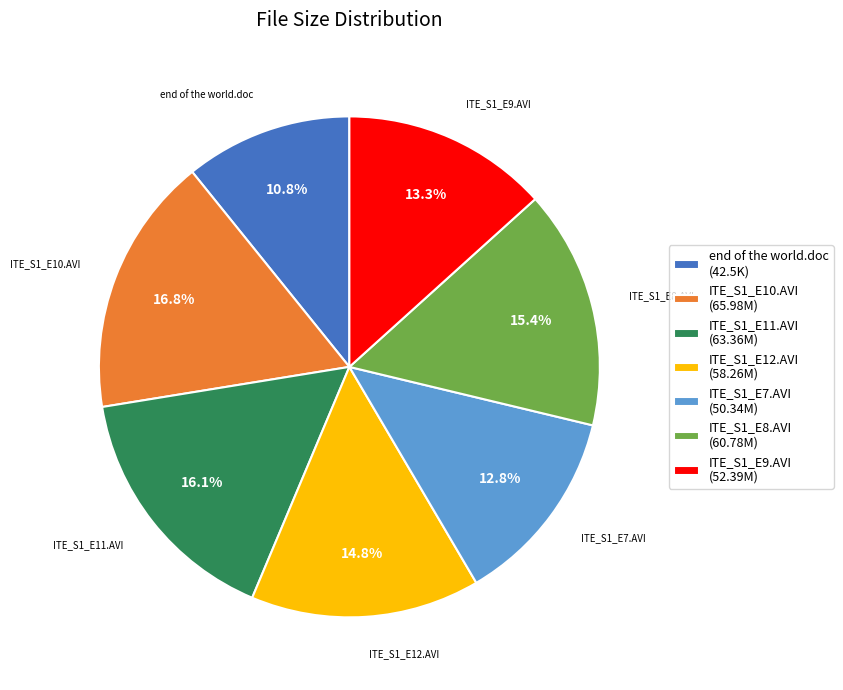

Which category has the biggest portion of the pie?

ITE_S1_E10.AVI